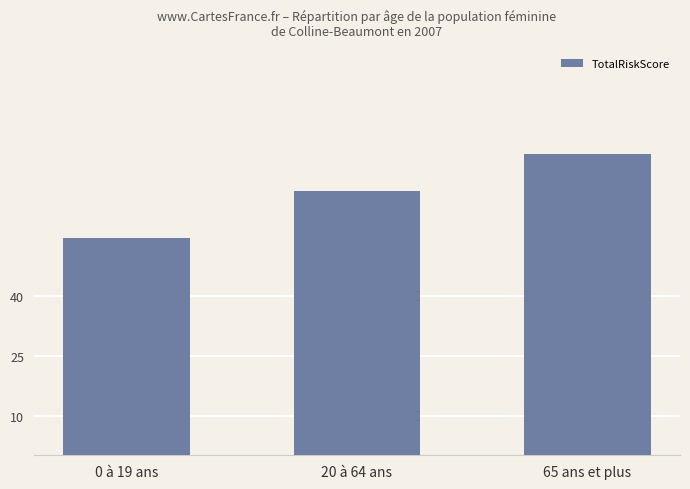

What is the smallest value displayed?

54.6